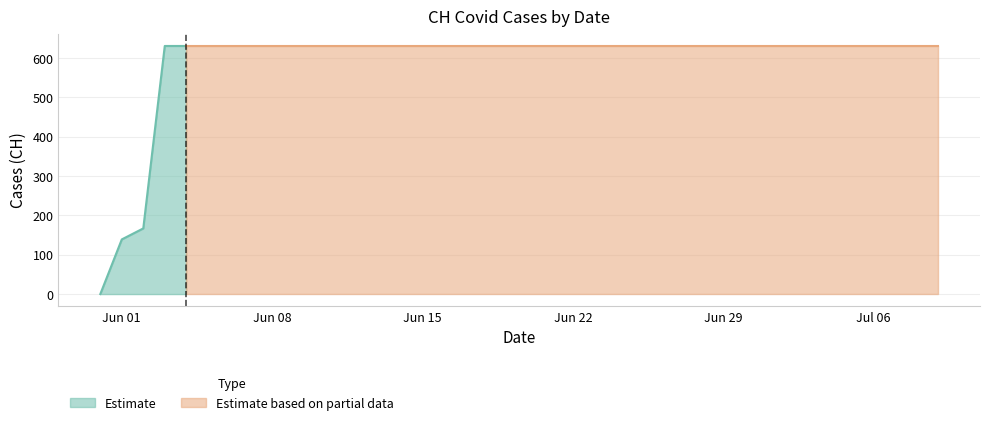

True or false: there are more than 0 points higher than both neighbors.

False